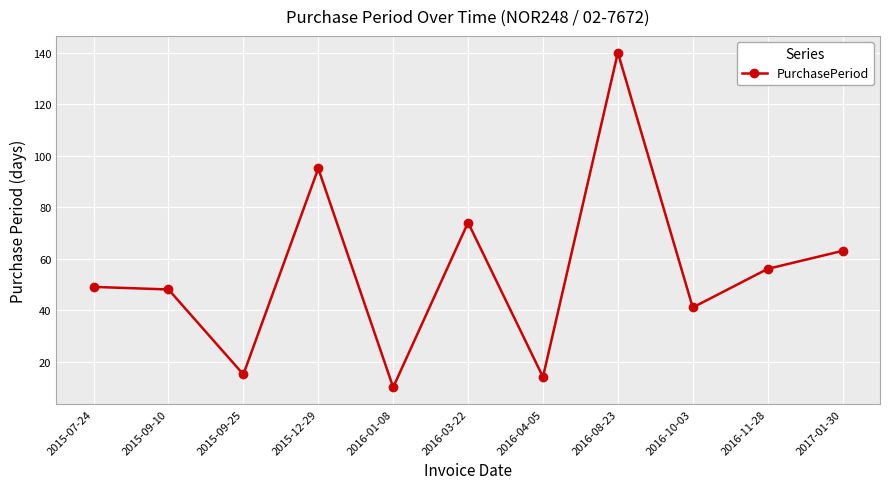

What is the average value?

55